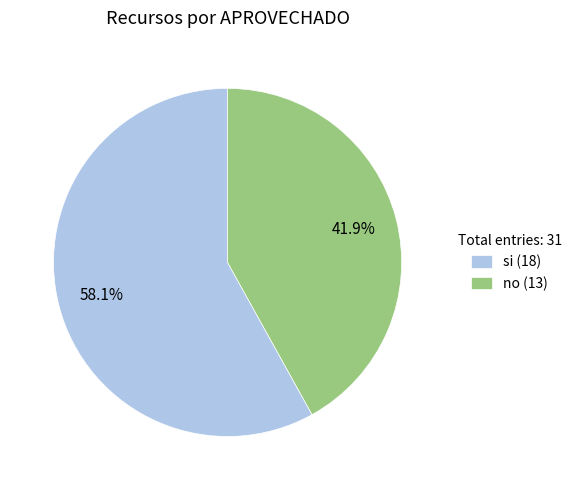

To the nearest percent, what is the difference between the si and no slice percentages?

16%